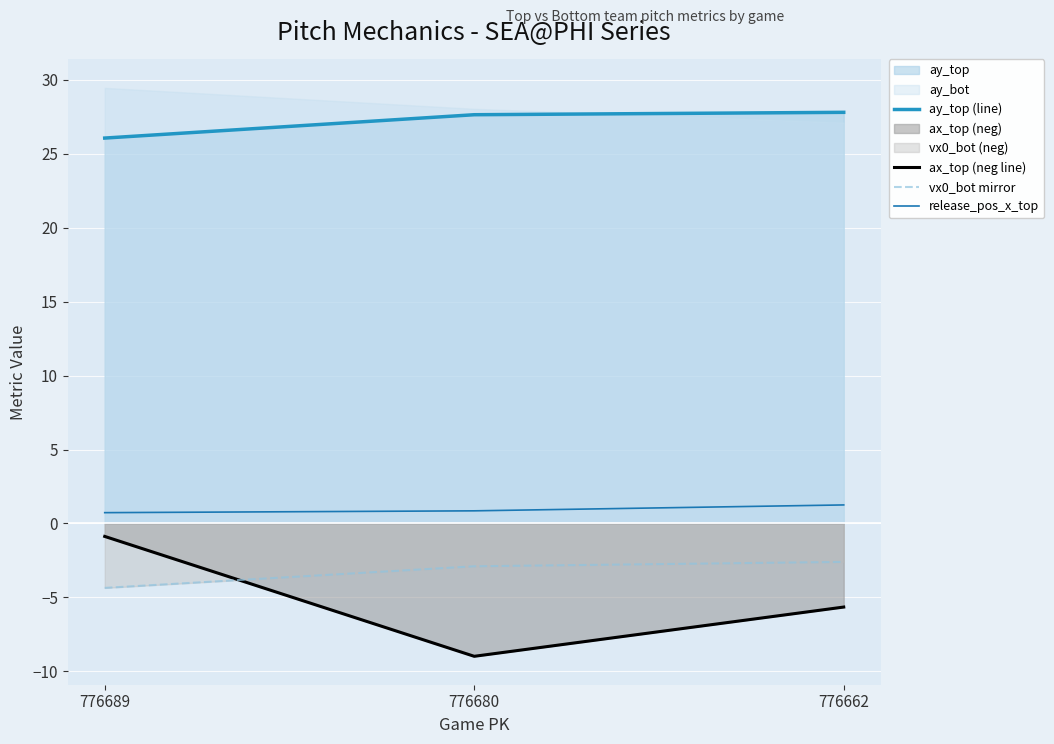

Count the number of categories in the chart.

3